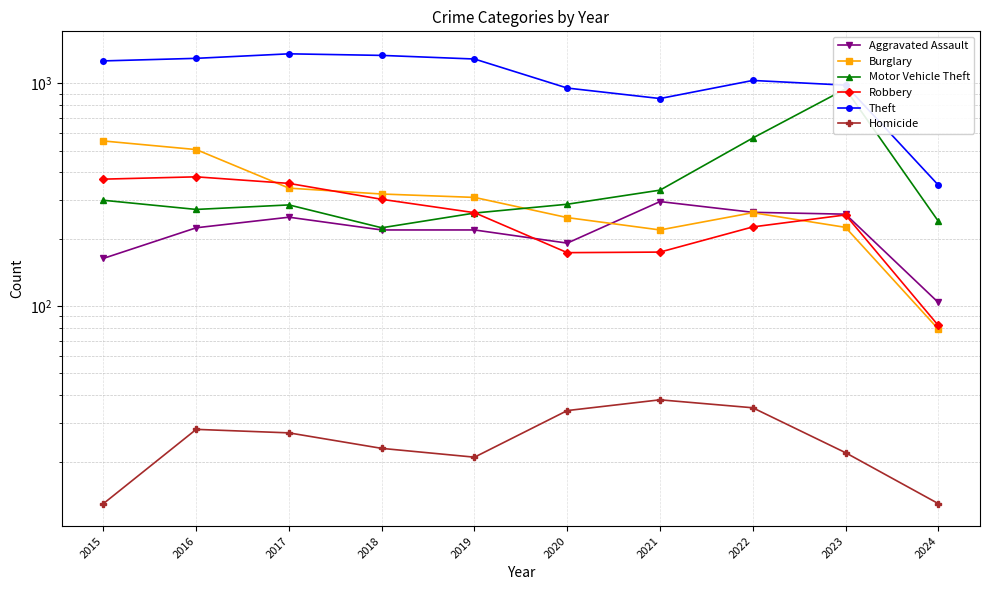

What is the difference between the maximum and minimum values in the Homicide series?

25